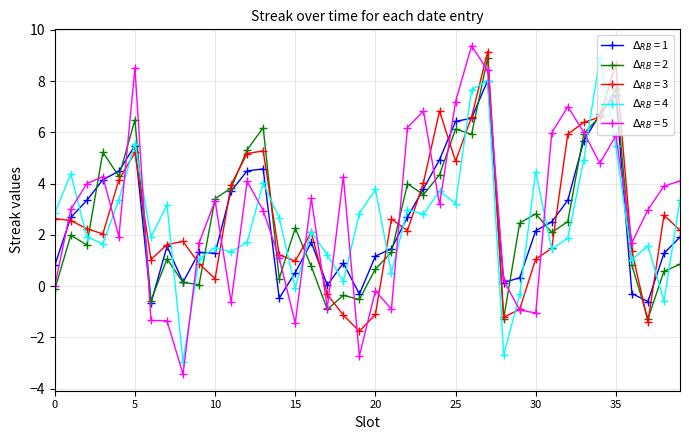

What is the smallest value displayed?

-3.4